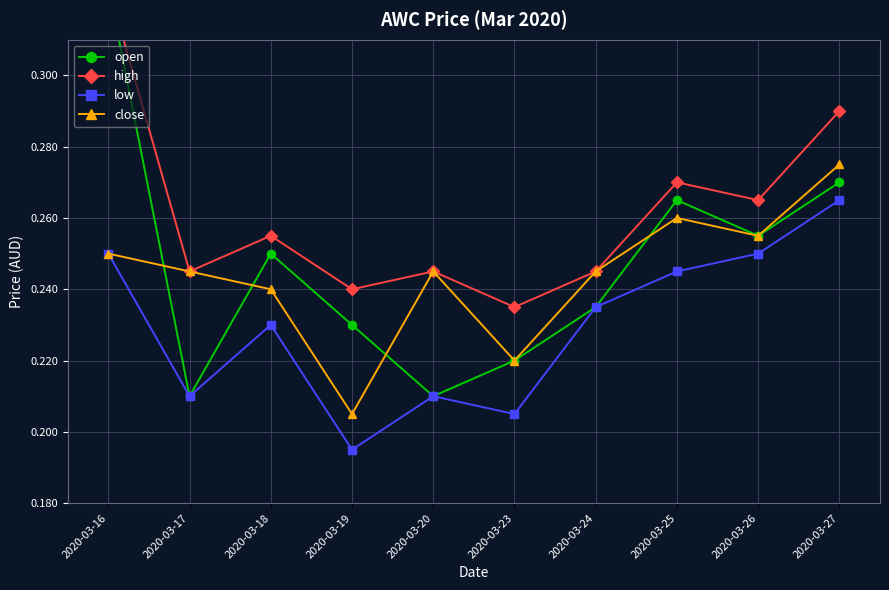

True or false: low and open intersect in this chart.

False